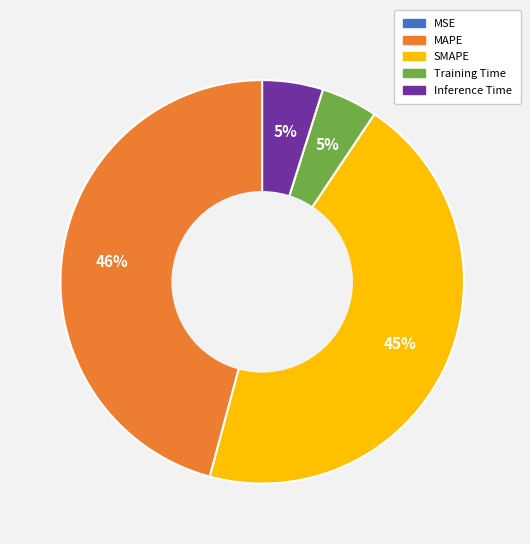

To the nearest percent, what is the average slice percentage?

20%